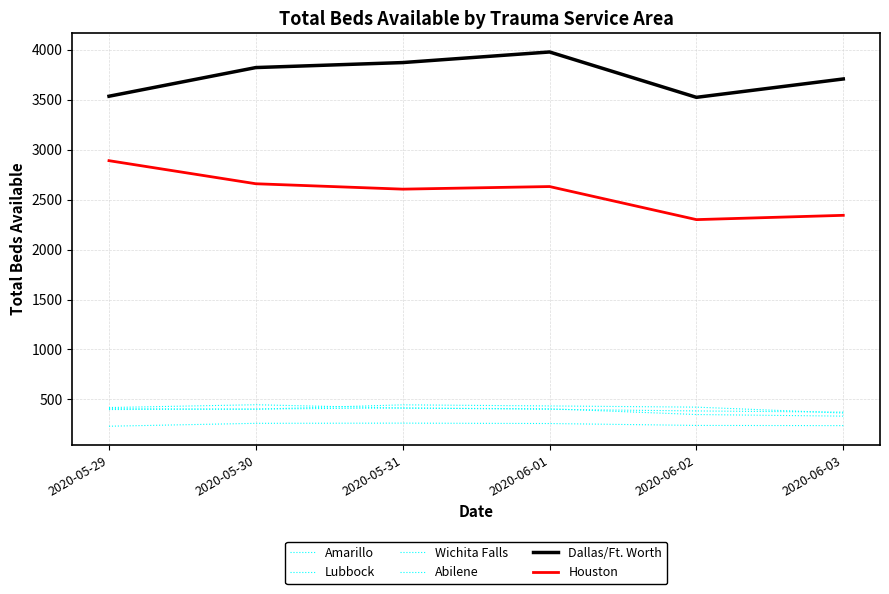

How many interior local peaks does the Amarillo series have?

1